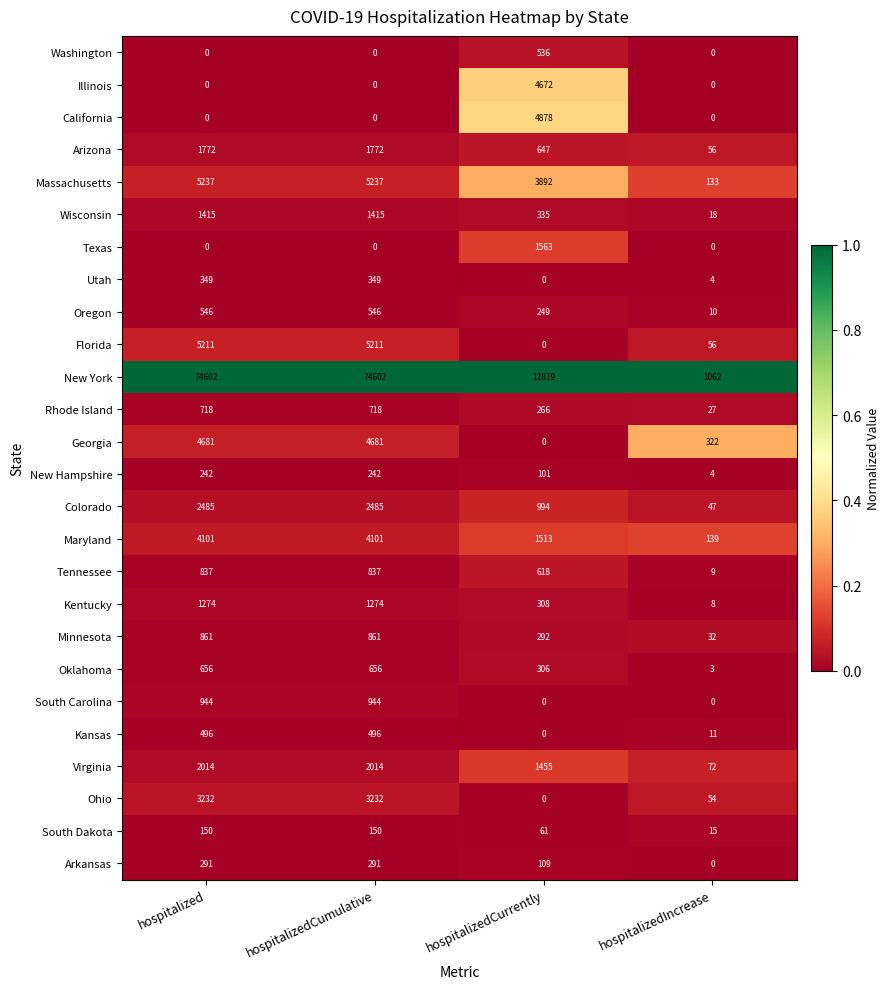

Rank the series by their maximum value, from highest to lowest.

New York, Massachusetts, Florida, California, Georgia, Illinois, Maryland, Ohio, Colorado, Virginia, Arizona, Texas, Wisconsin, Kentucky, South Carolina, Minnesota, Tennessee, Rhode Island, Oklahoma, Oregon, Washington, Kansas, Utah, Arkansas, New Hampshire, South Dakota